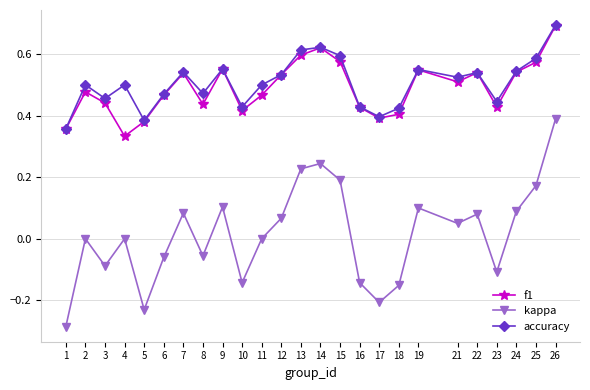

True or false: kappa has more than 1 interior local peaks.

True